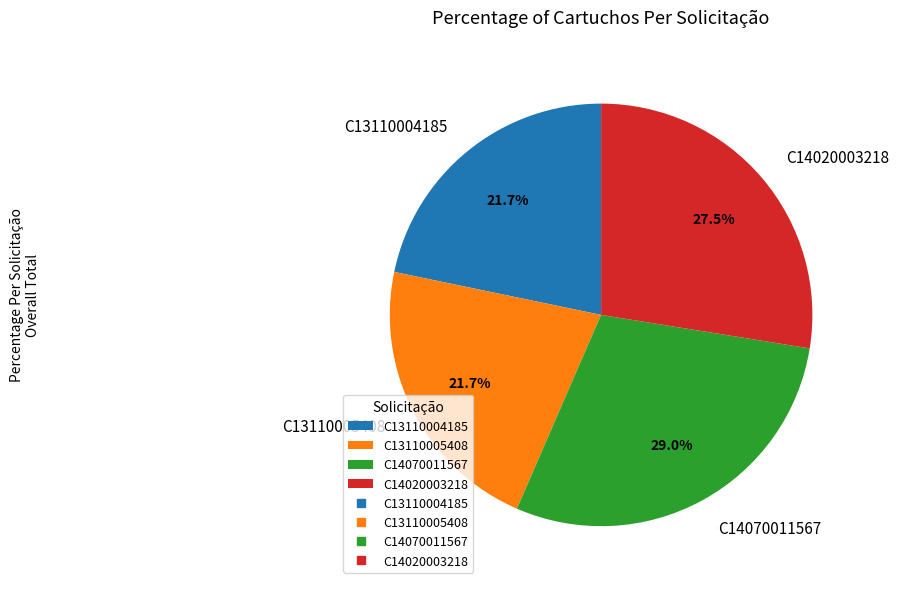

Between C14070011567 and C13110004185, which is larger?

C14070011567